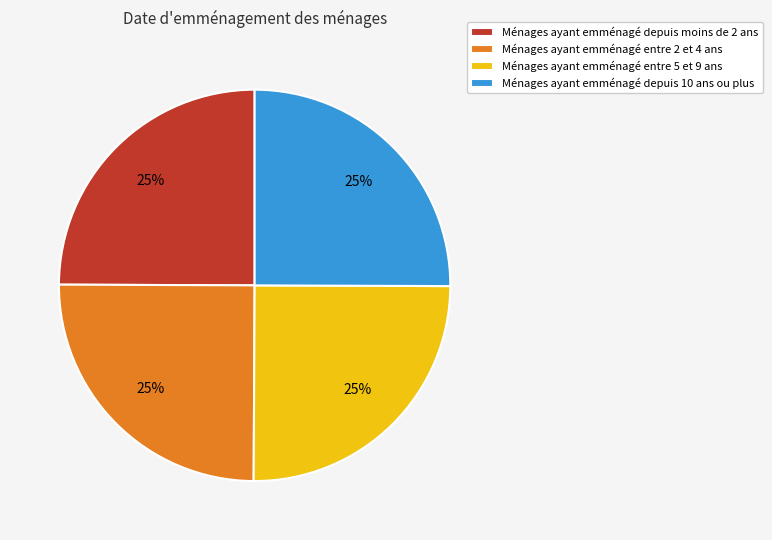

To the nearest percent, what percentage of the pie is Ménages ayant emménagé entre 2 et 4 ans?

25%